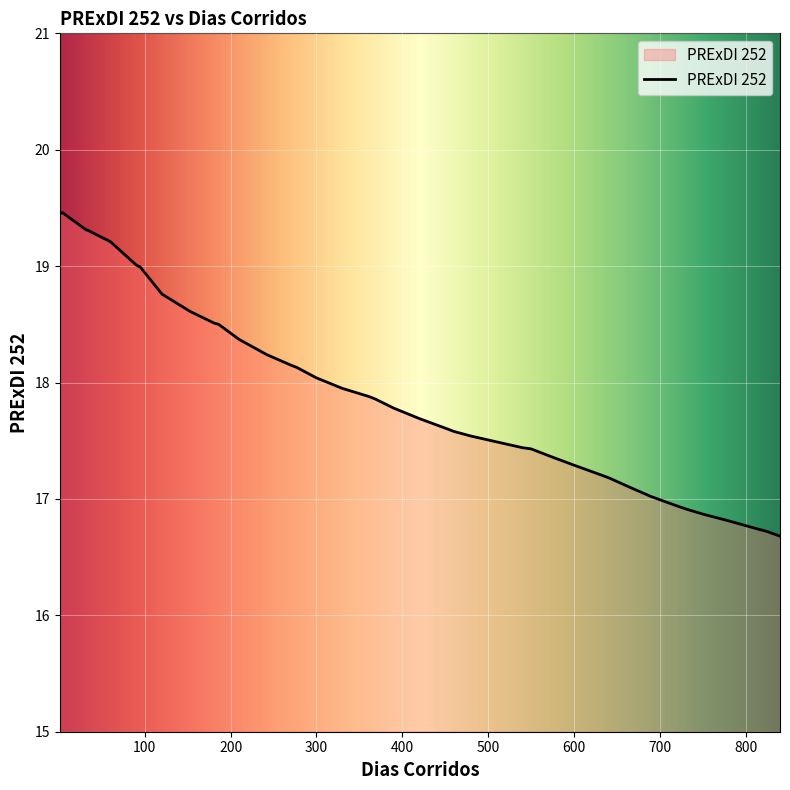

What is the smallest value displayed?

16.7